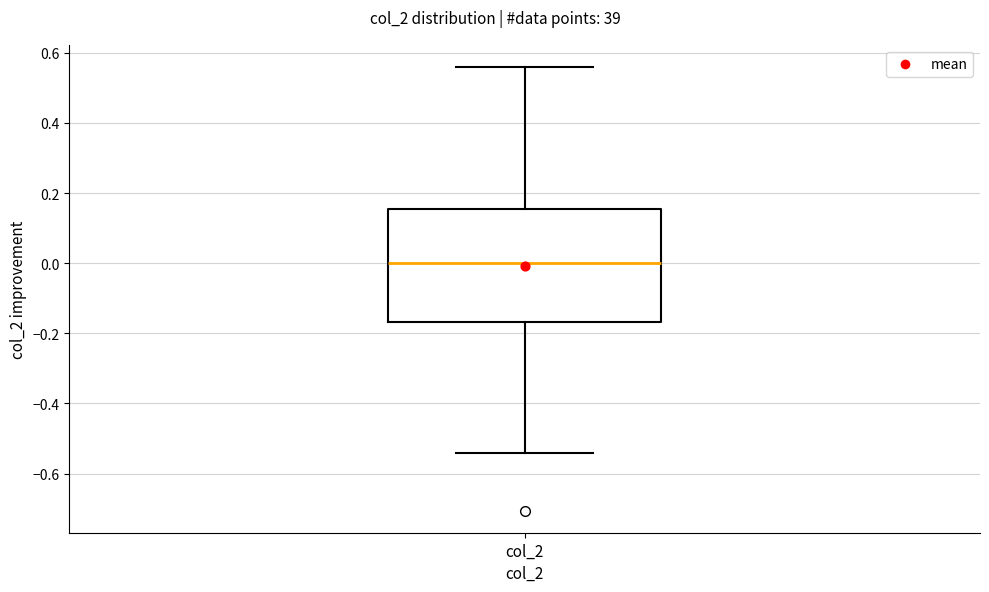

Read this box plot against the y-axis: the position of the median line, the range covered by the box, and the ends of both whiskers. The values are not printed on the chart, so give them approximately, as read against the axis.

median 0.00, box -0.16 to 0.16, whiskers -0.54 to 0.56